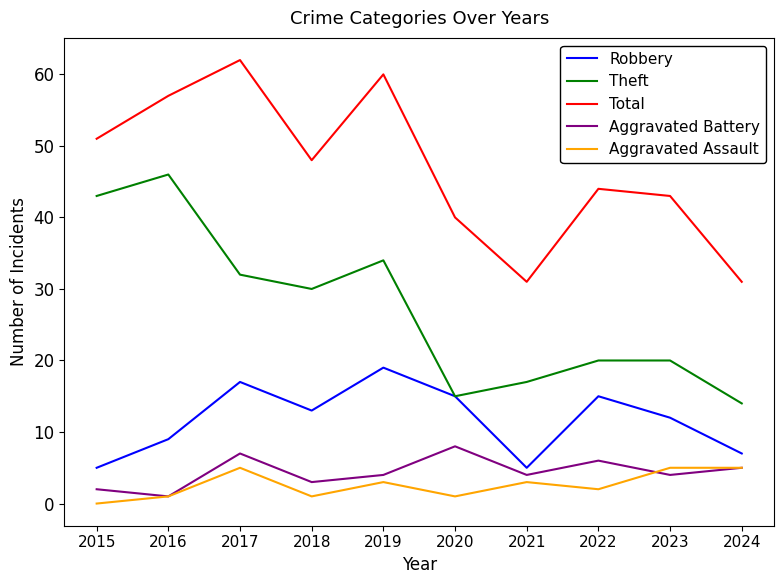

Between 2015 and 2020, which series saw the biggest shift?

Theft